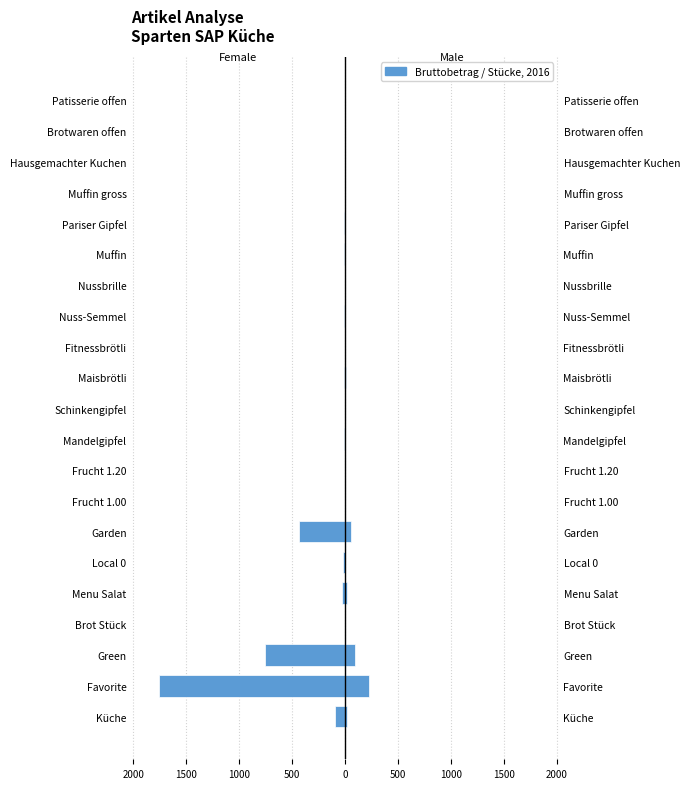

Rank the series at Hausgemachter Kuchen from lowest to highest value.

Female, Male